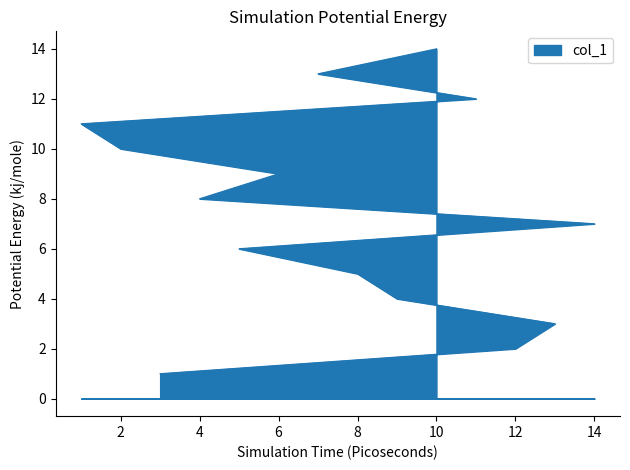

What is the sum of all values?

105